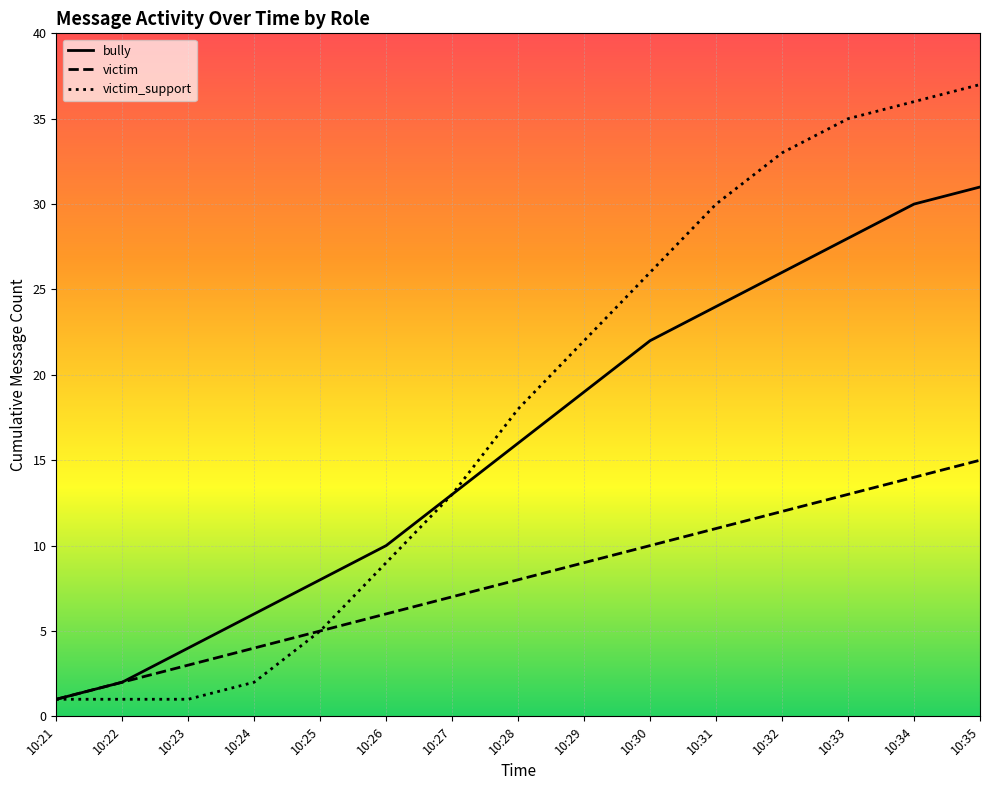

At how many categories does at least one series exceed 31?

4